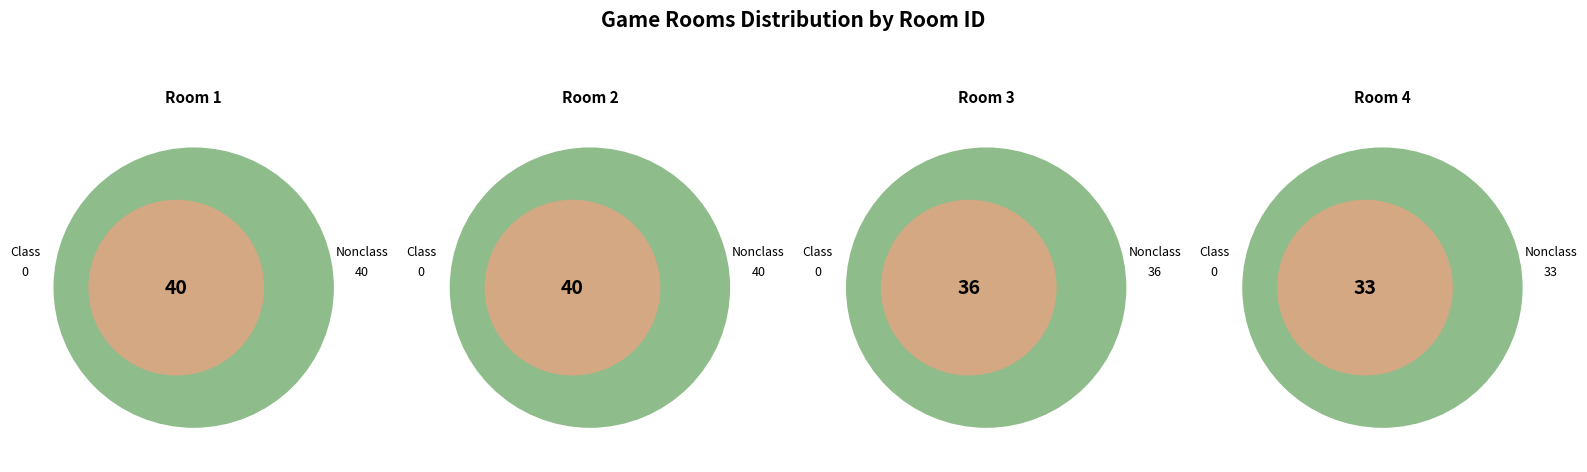

Which slice is the largest?

roomid_1